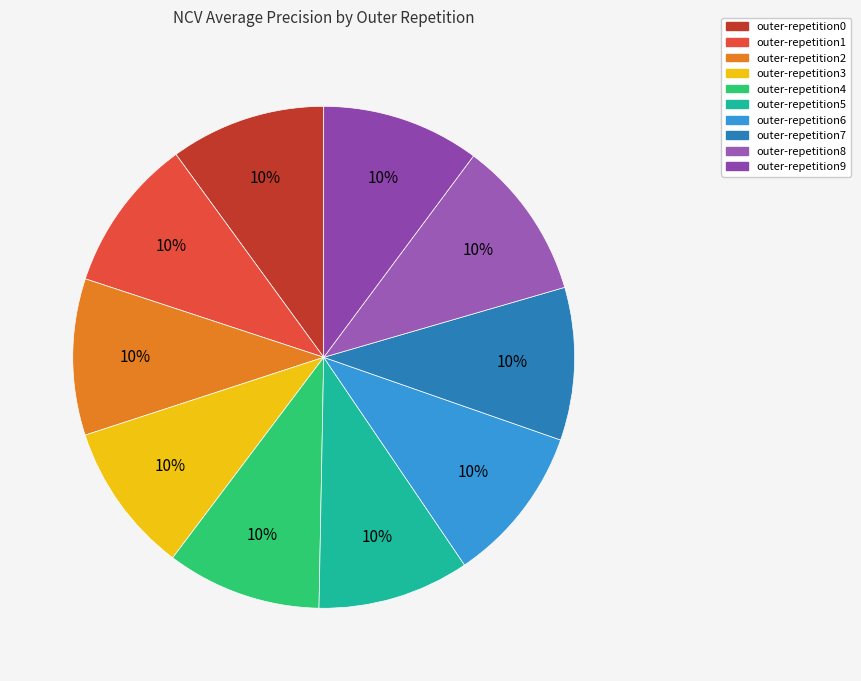

What is the smallest slice in the pie chart?

outer-repetition3